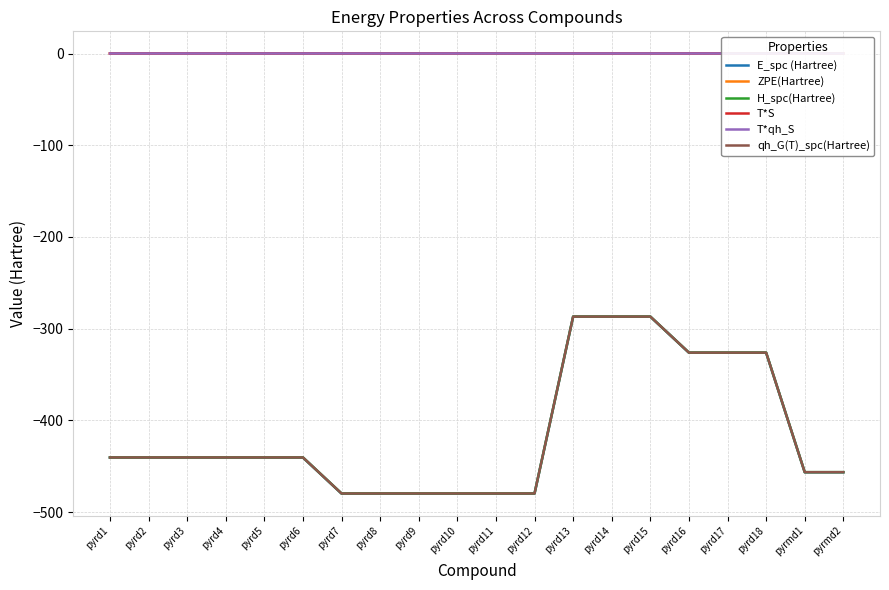

True or false: H_spc(Hartree) and T*S cross at least once.

False